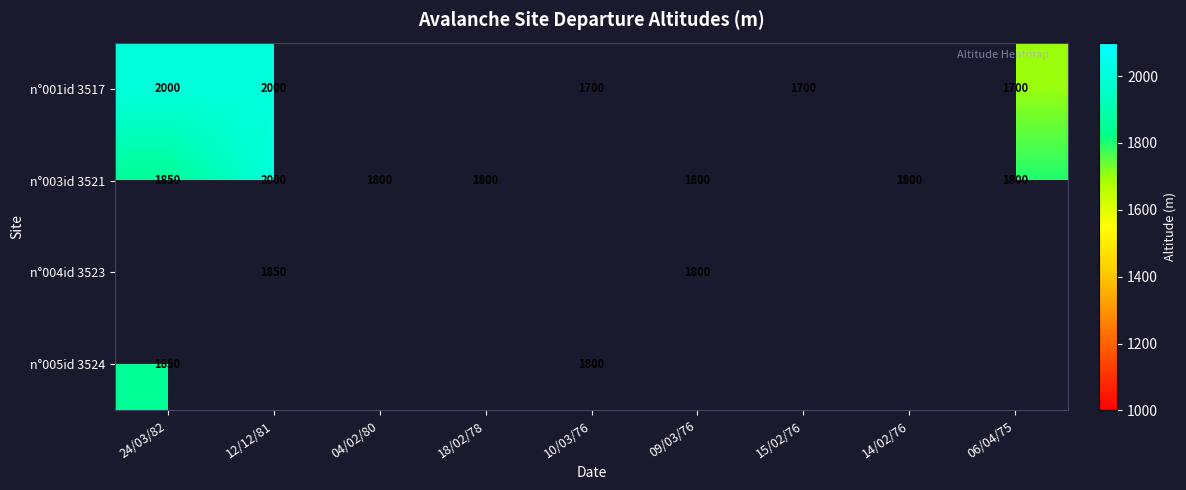

The value of n°005id 3524 at 10/03/76 is 3034. True or false?

False